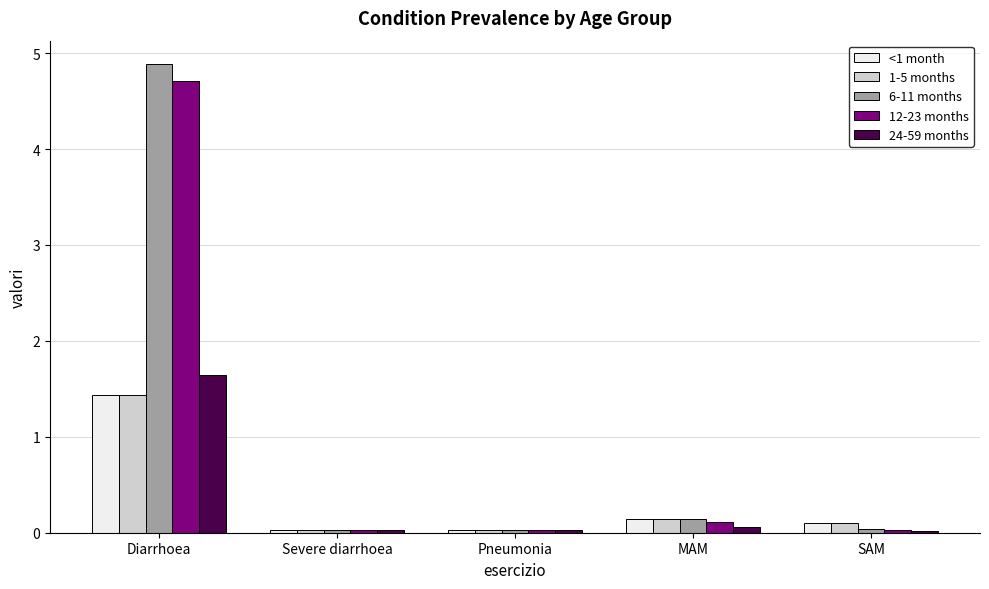

What is the sum of all <1 month values?

1.7